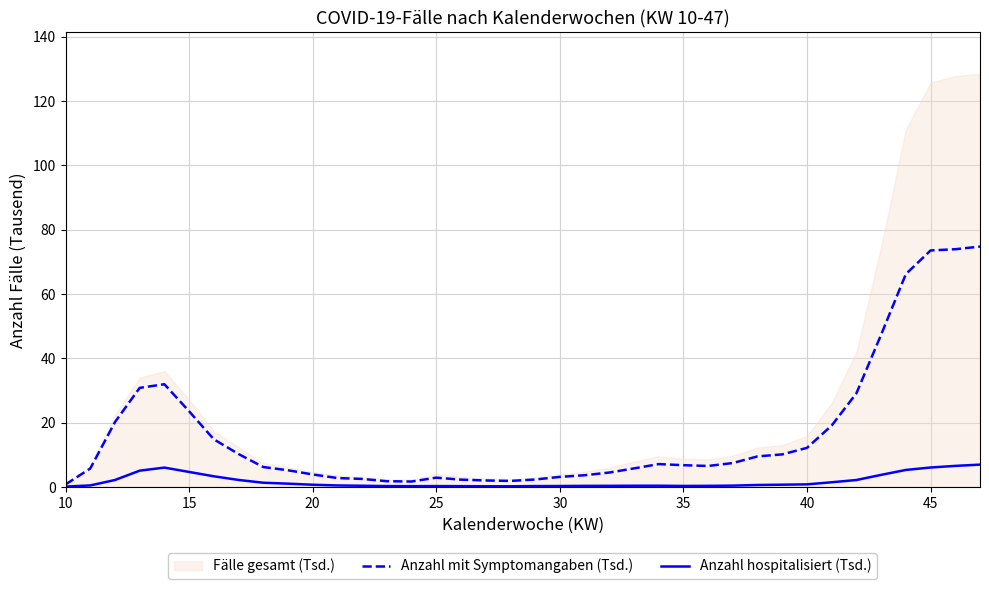

What value does the Anzahl hospitalisiert (Tsd.) series have at 45?

6.1